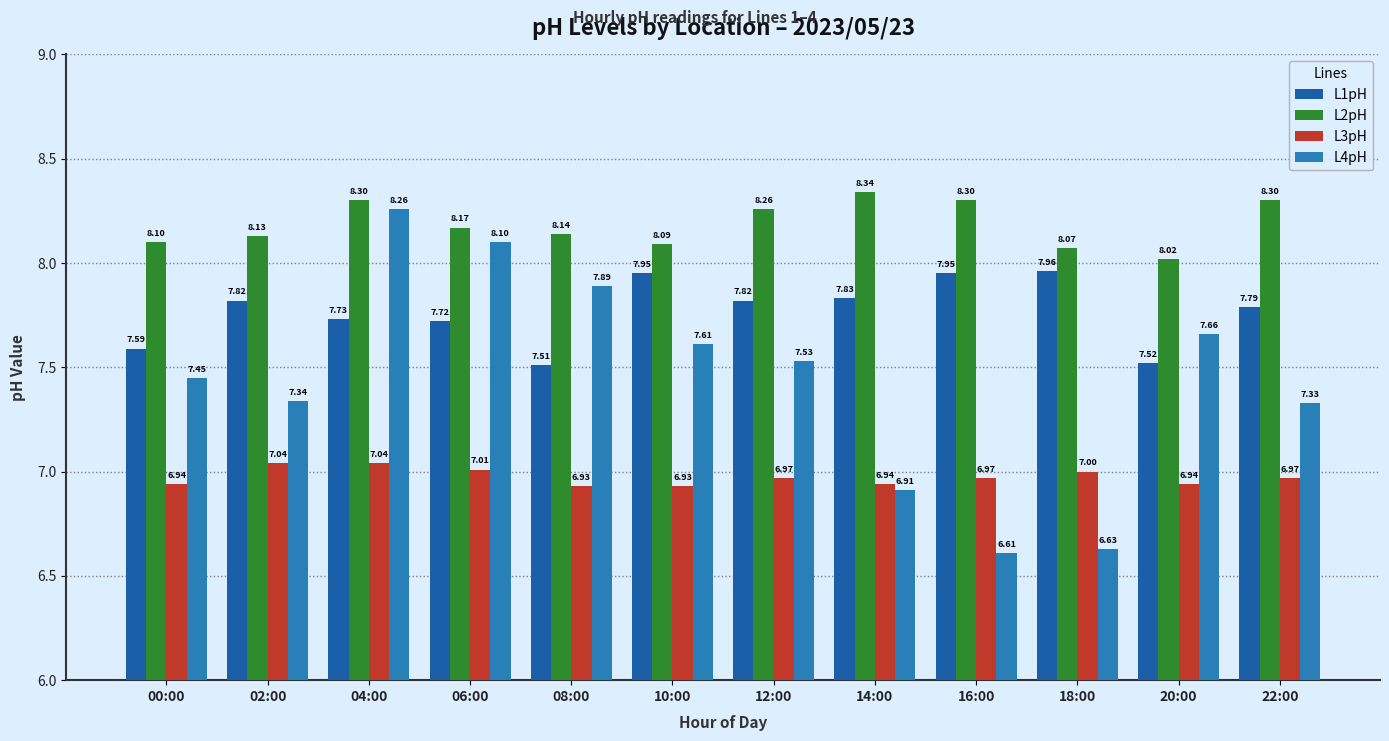

How many distinct data groups are displayed?

4